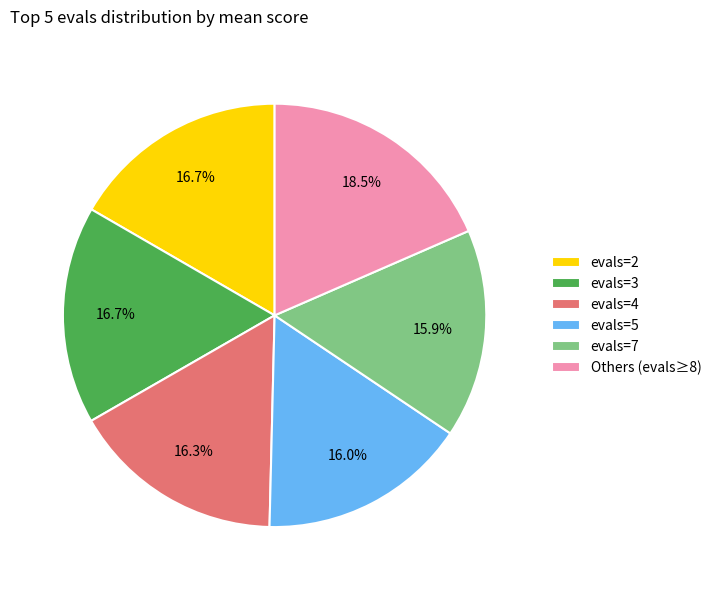

What portion of the pie excludes evals=5?

84.0%